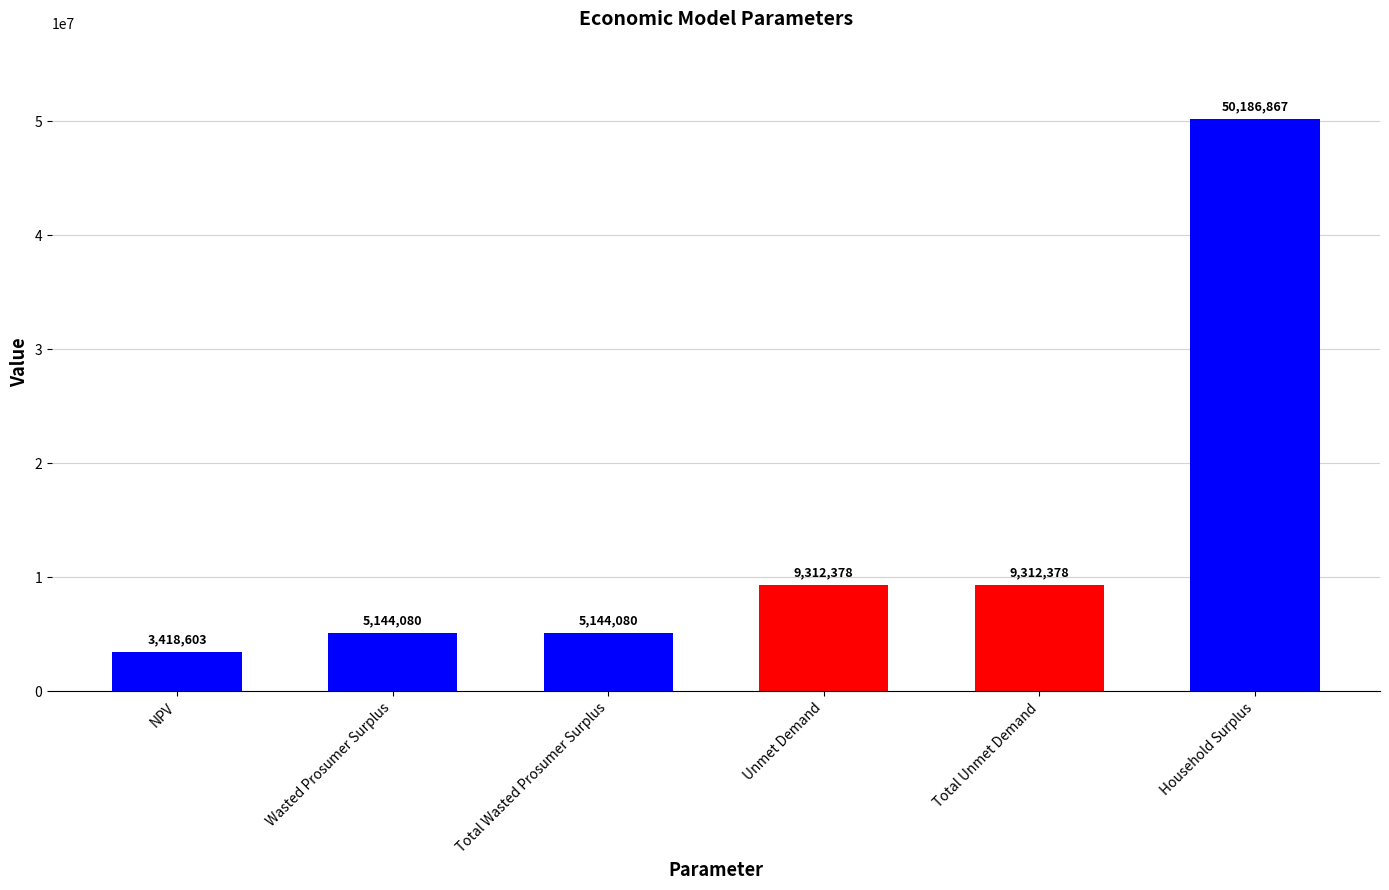

At which category does the chart reach its peak across all series?

Household Surplus